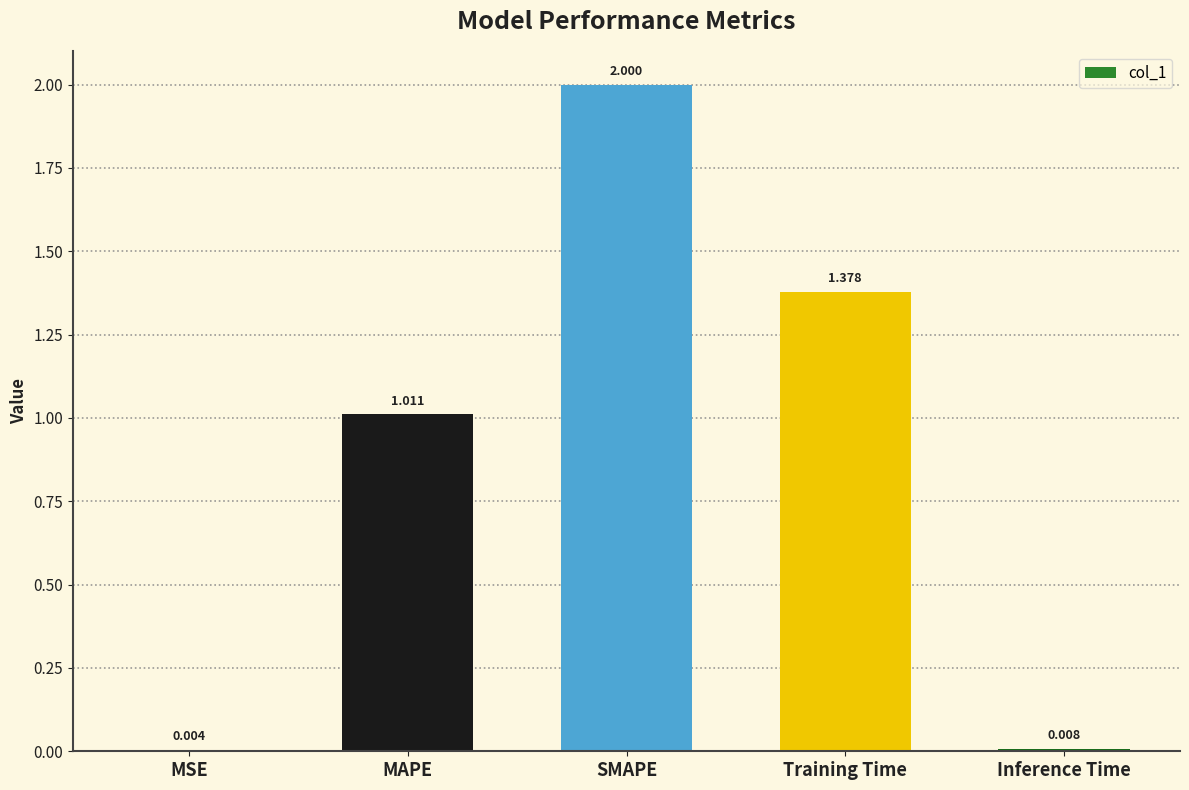

Count the number of data series in this chart.

1